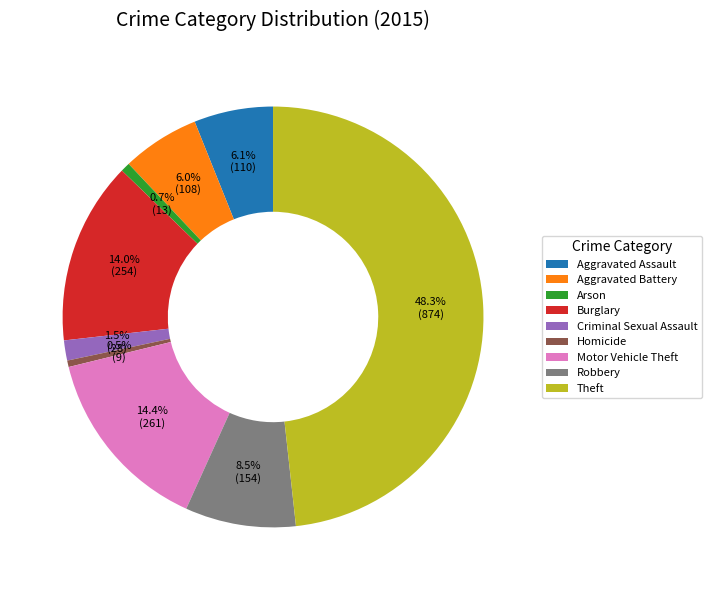

To the nearest percent, what is the difference between the largest and smallest slice percentages?

48%